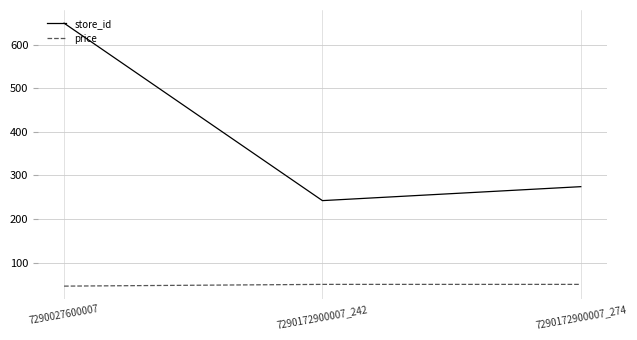

At which label does store_id reach its minimum?

7290172900007_242